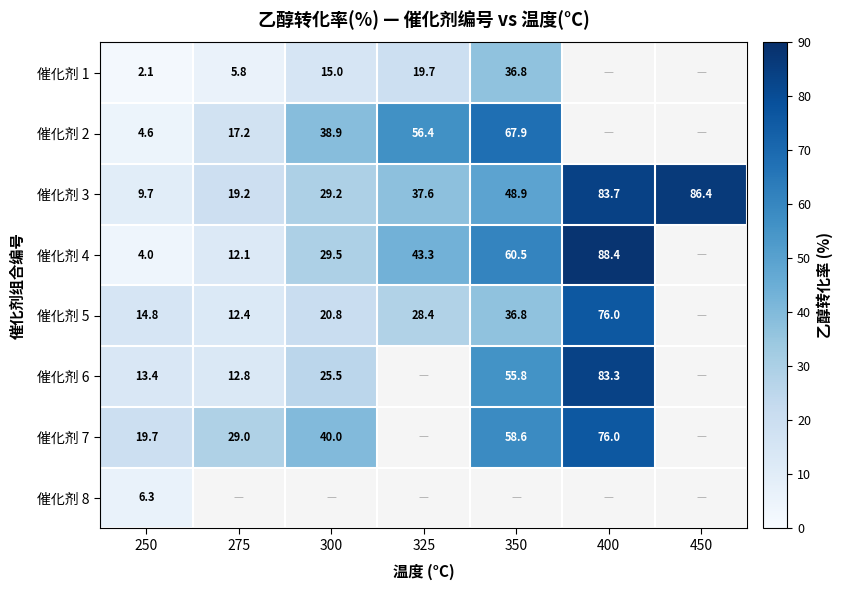

What is the approximate value of 催化剂 1 at 250?

2.1